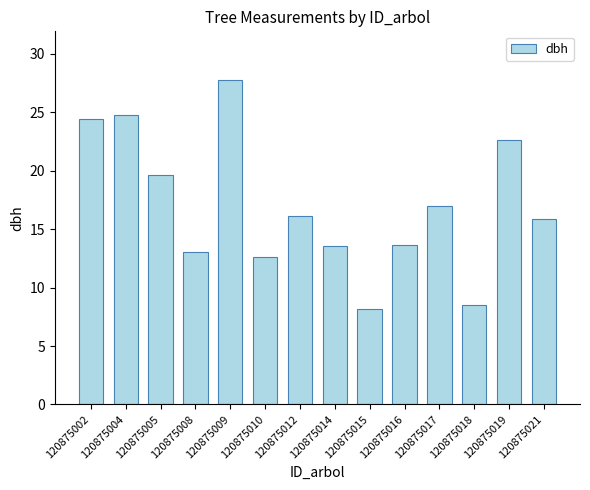

The chart shows a value of 11.3 at 120875004. True or false?

False